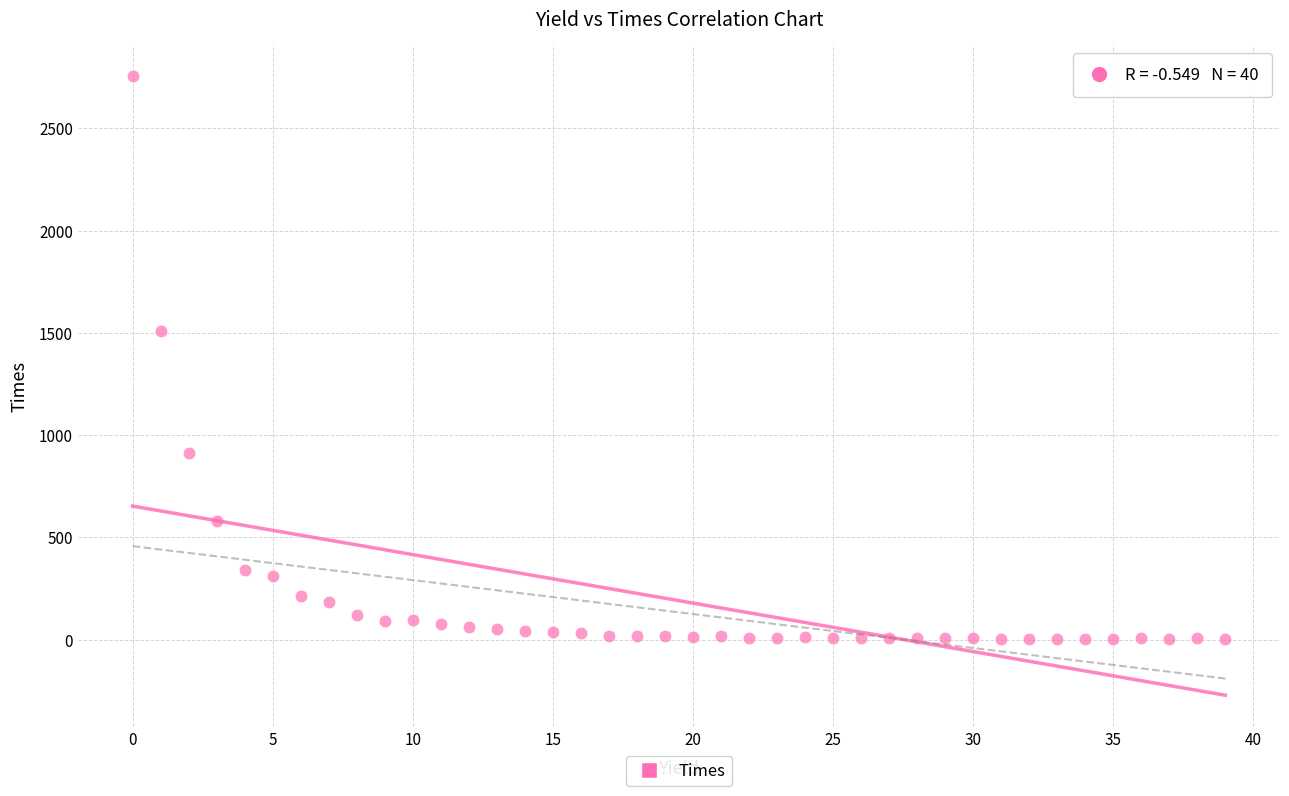

What Y value in the scatter plot is closest to 1379?

1511